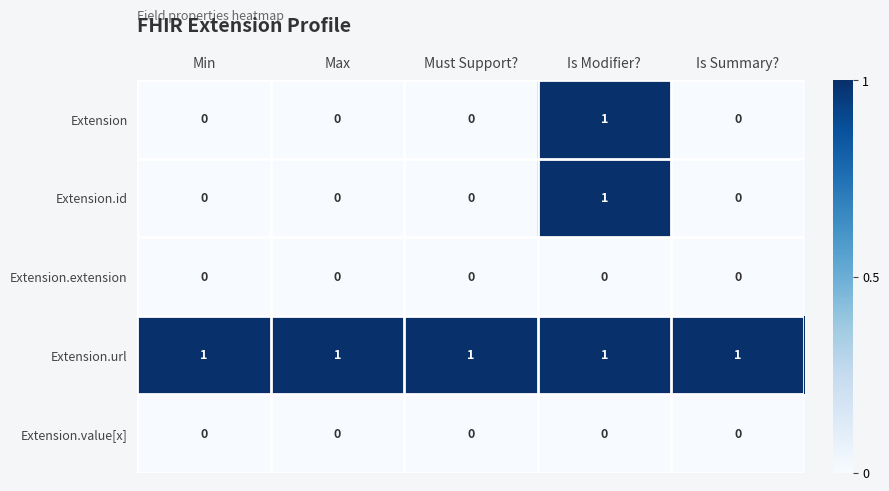

At how many categories does at least one series exceed 0?

5